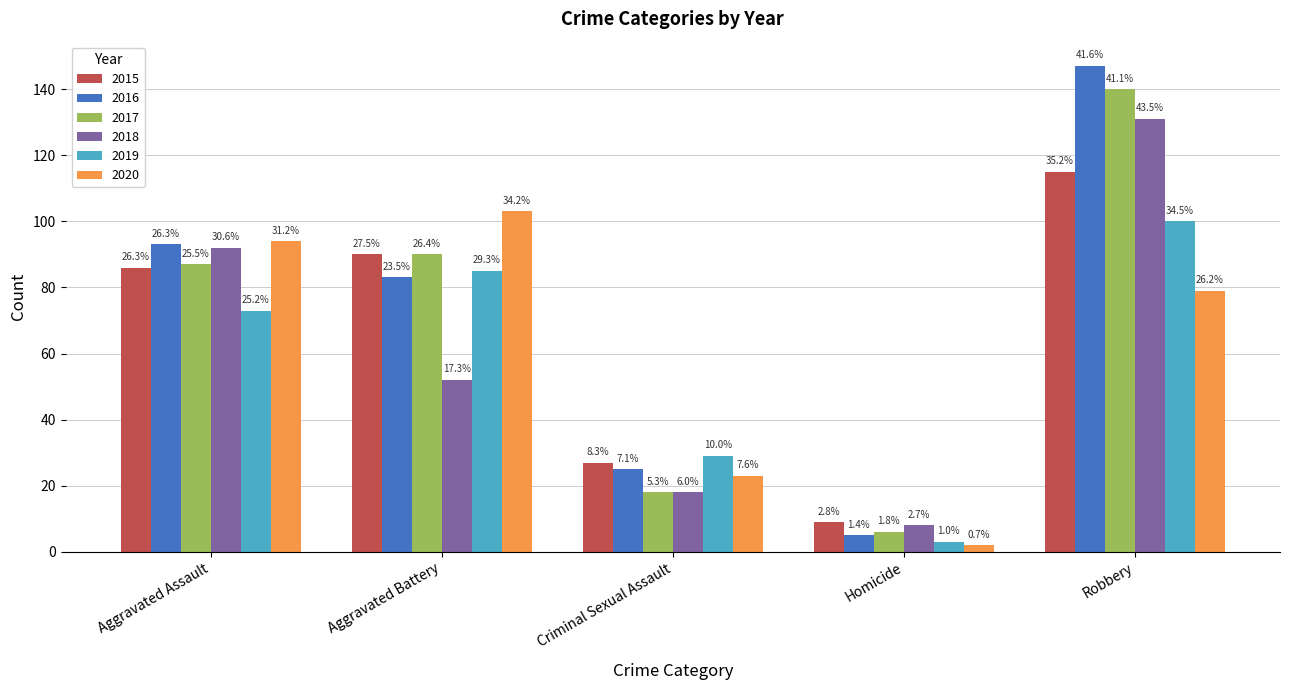

What are all the series names shown in the legend?

2015, 2016, 2017, 2018, 2019, 2020